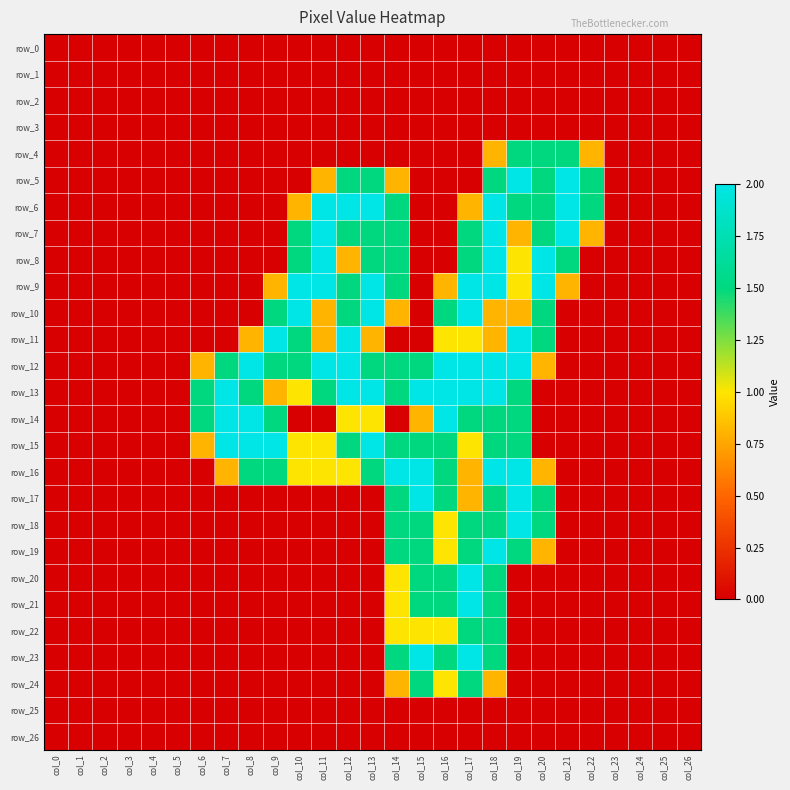

What is the sum of the row_9 values at col_6 and col_13?

2.0